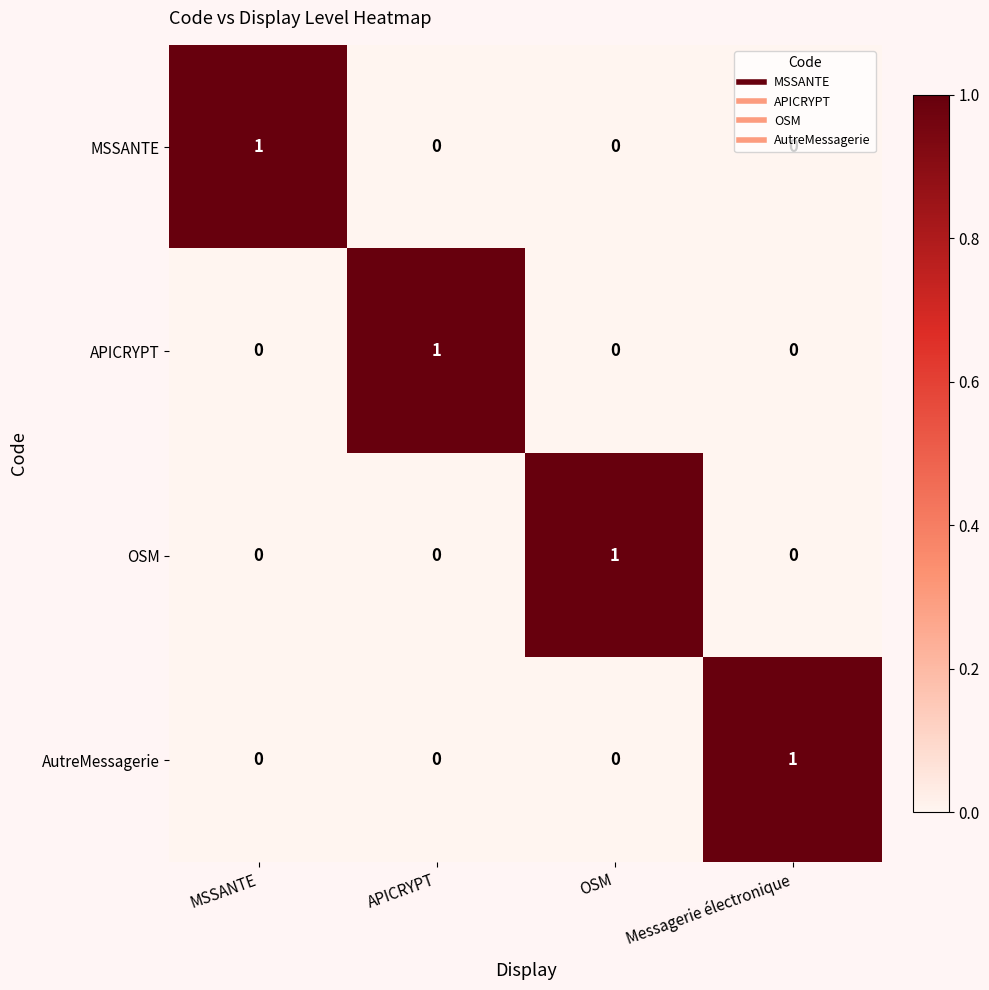

At how many categories does at least one series exceed 0?

4